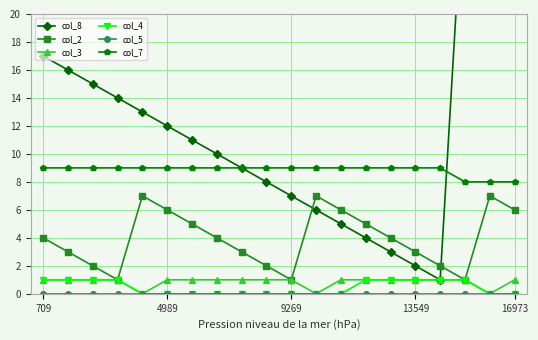

Does the chart display data point markers on the line(s)?

Yes